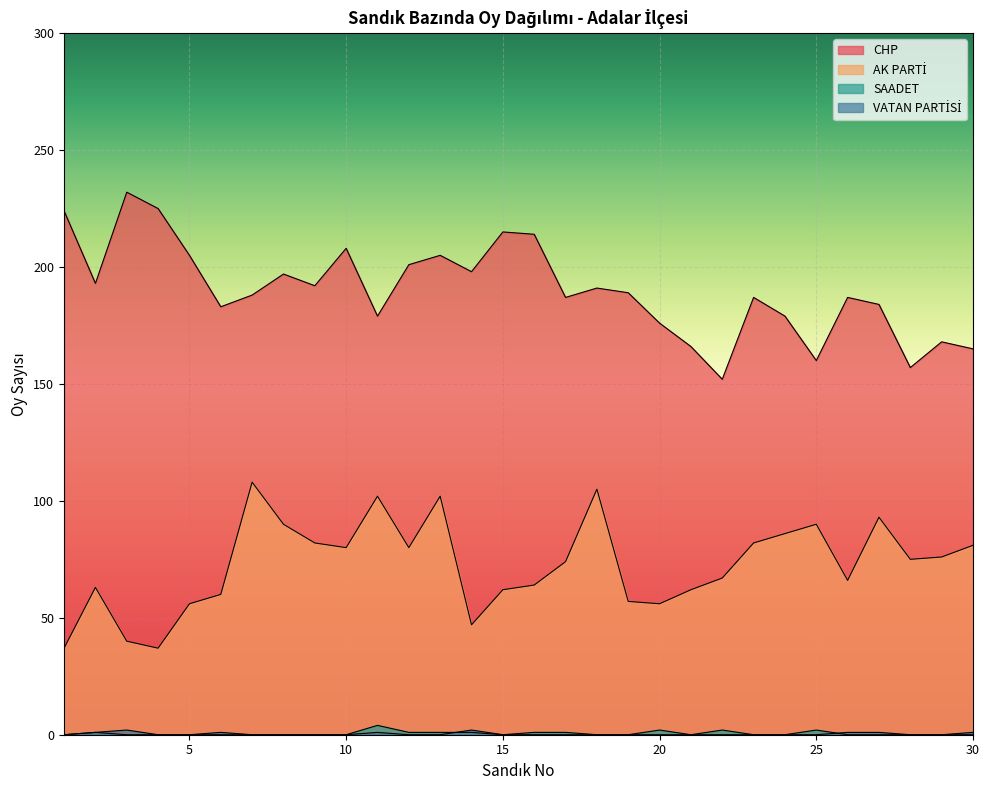

True or false: SAADET has a value of 0 at 5.

True